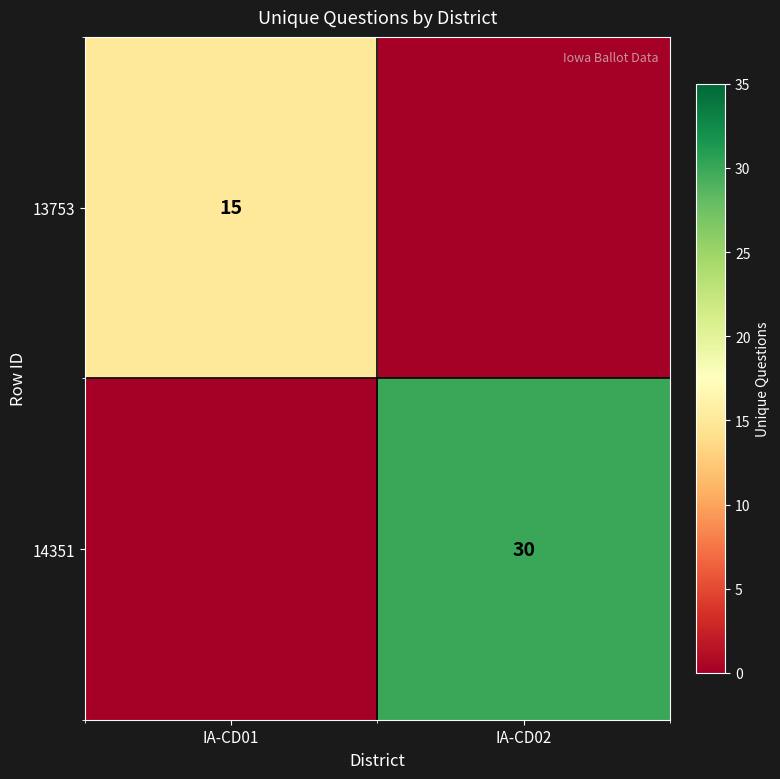

How many data points does each series have?

2